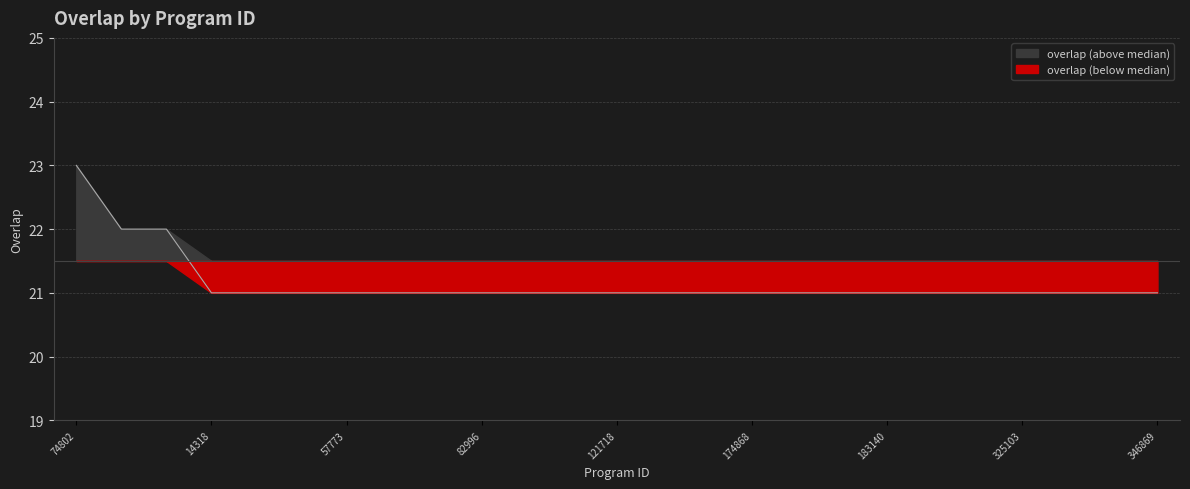

How many series are shown in this chart?

1